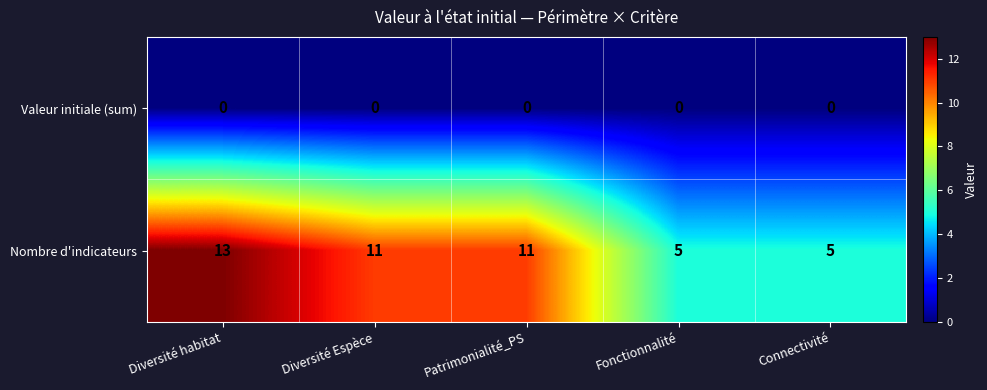

At Connectivité, list the series in order from smallest to largest.

Valeur initiale (sum), Nombre d'indicateurs